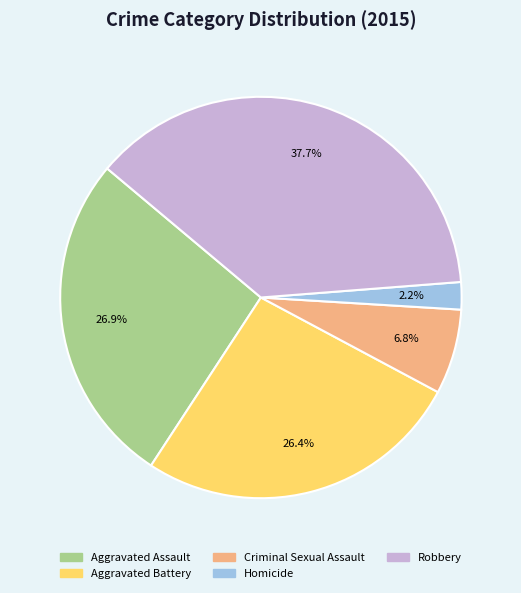

Which has a higher value, Criminal Sexual Assault or Aggravated Assault?

Aggravated Assault